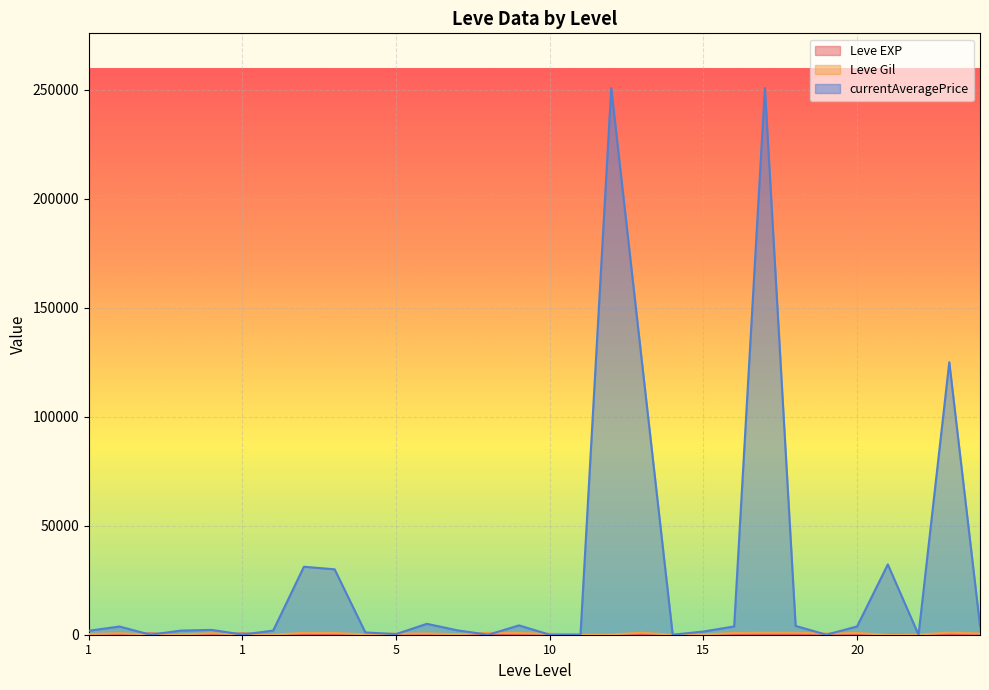

What is the average value of the currentAveragePrice series?

29546